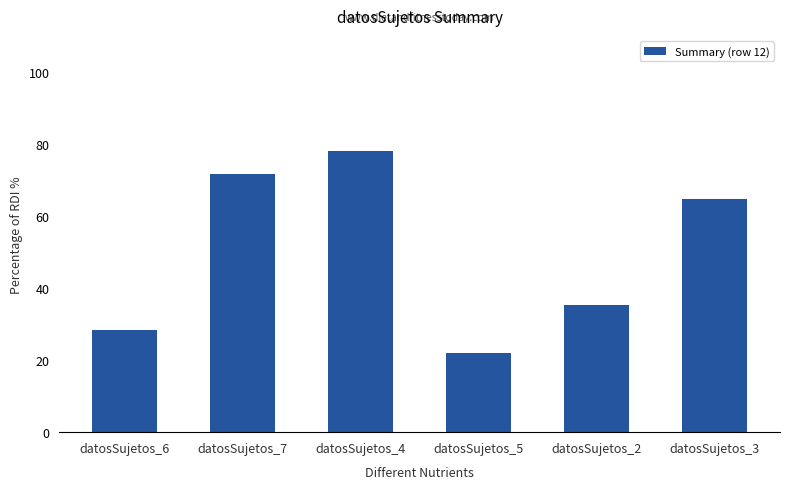

Count the number of data series in this chart.

1